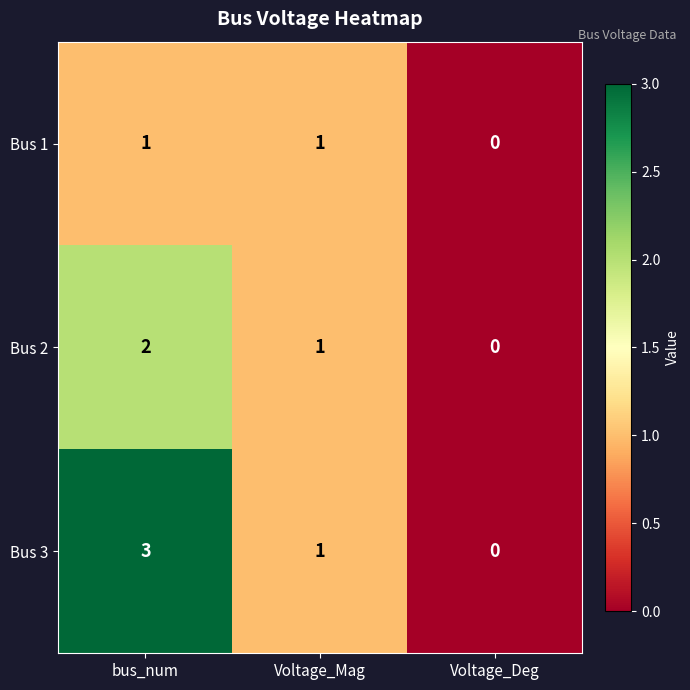

What is the sum of all Bus 3 values?

4